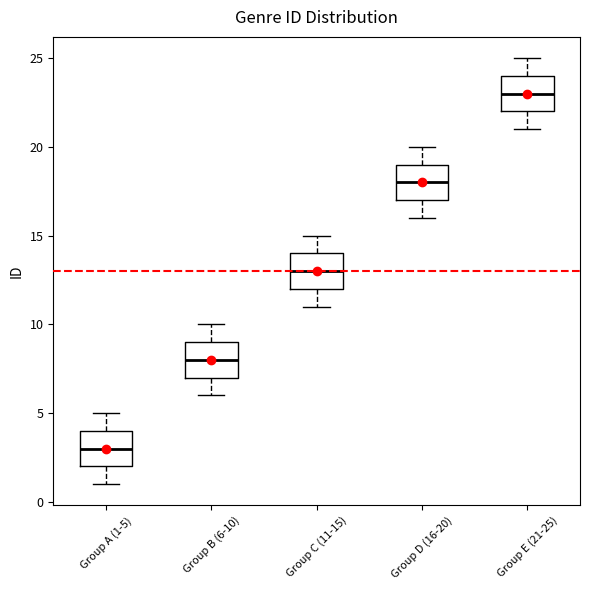

Which box has the lowest median line?

Group A (1-5)